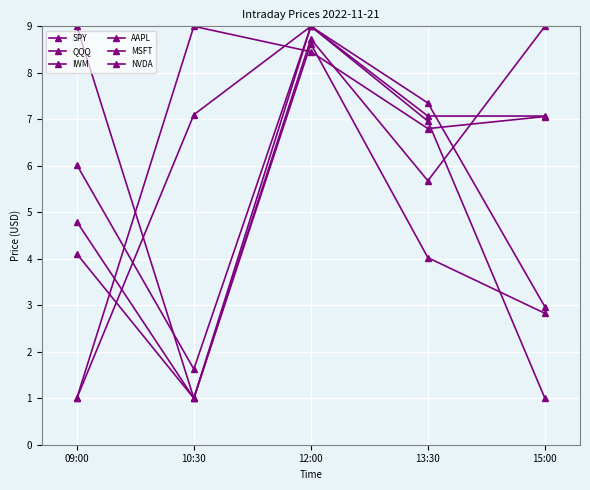

Which label corresponds to the smallest value in the chart?

10:30